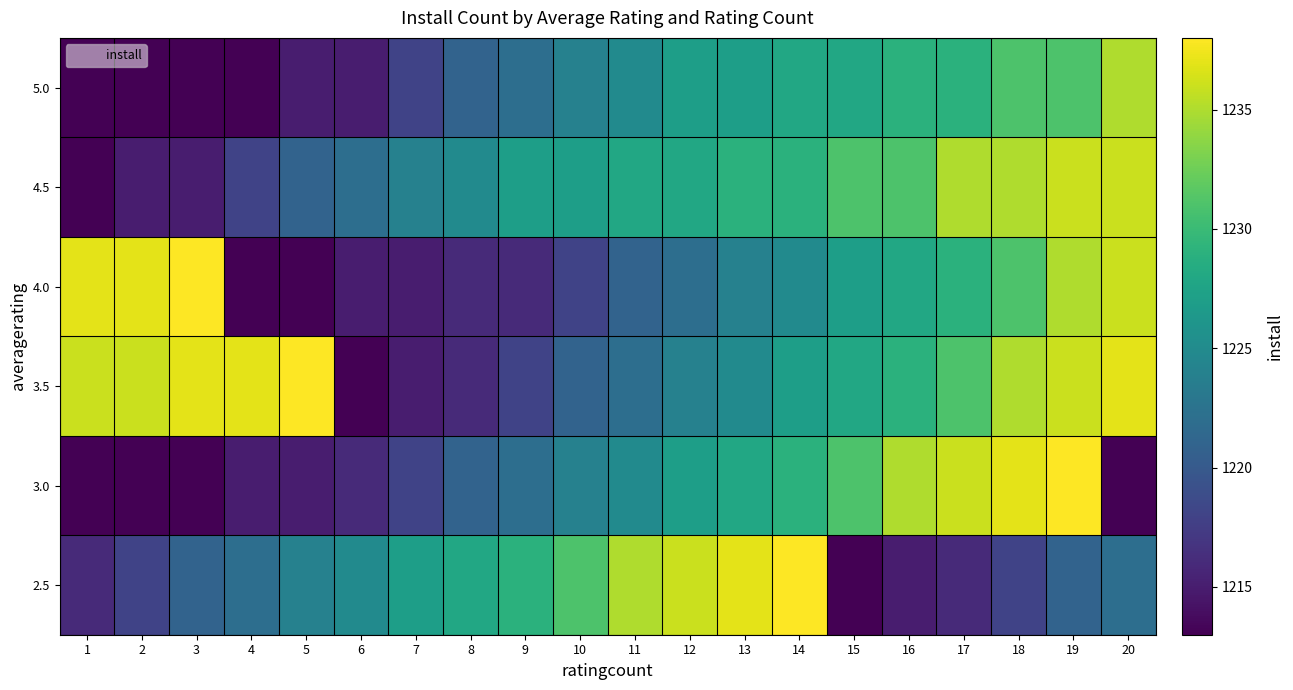

At how many categories does at least one series exceed 1223?

20